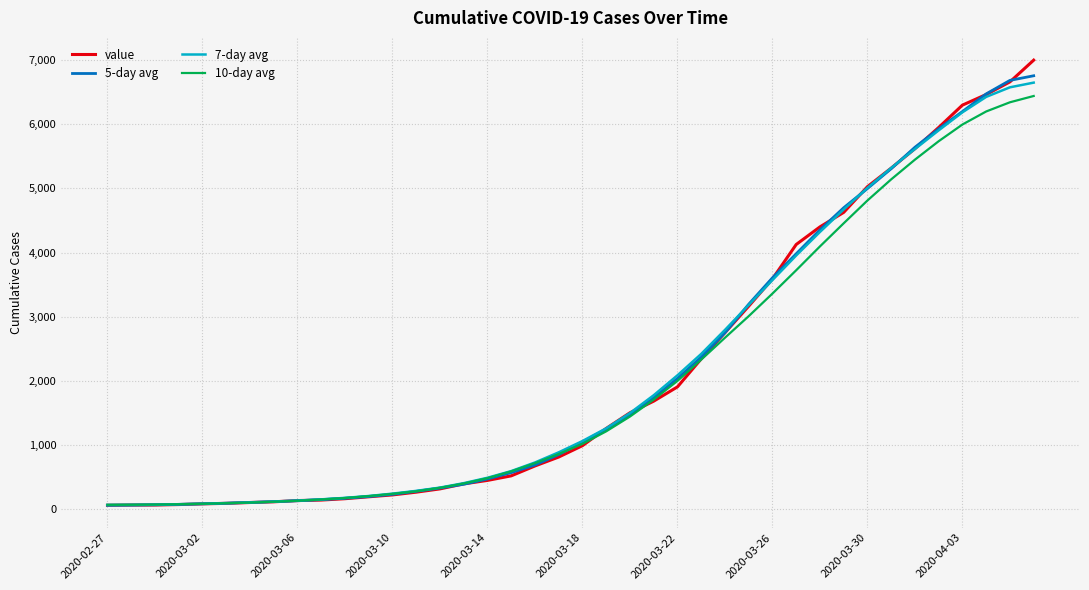

How many intersections are there between 10-day avg and value?

7